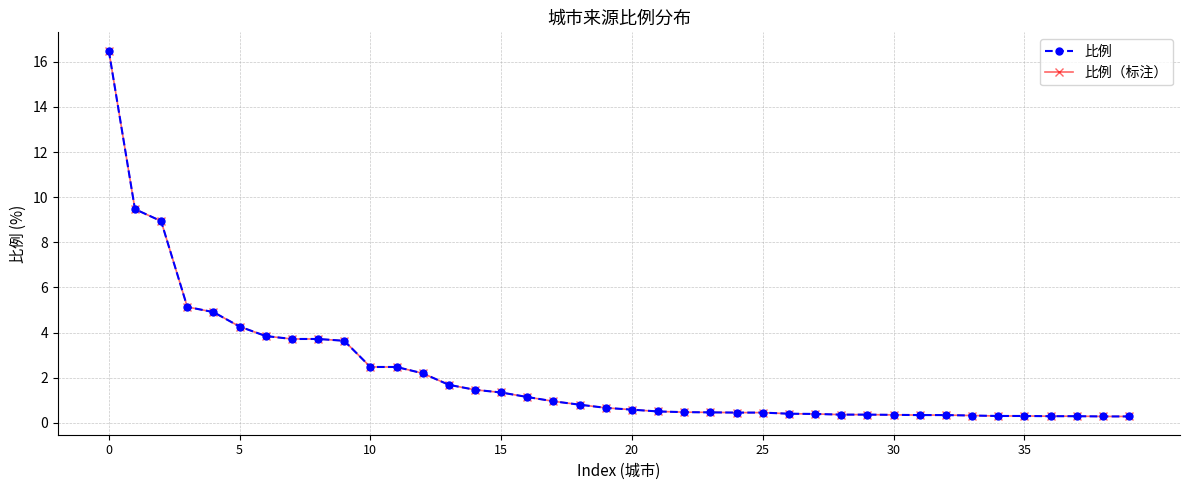

What is the difference between the maximum and second lowest values in the 比例 series?

16.2